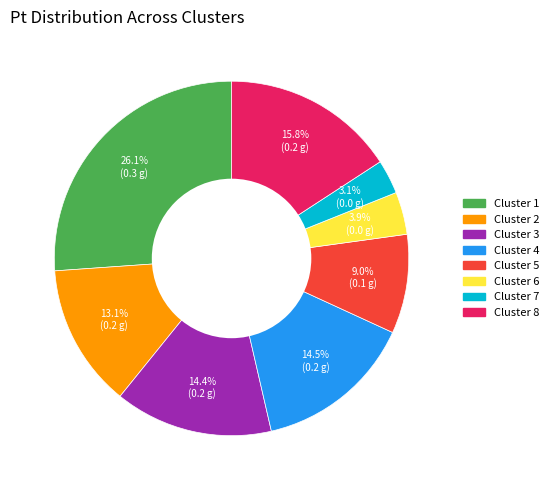

Does any single category account for the majority?

No